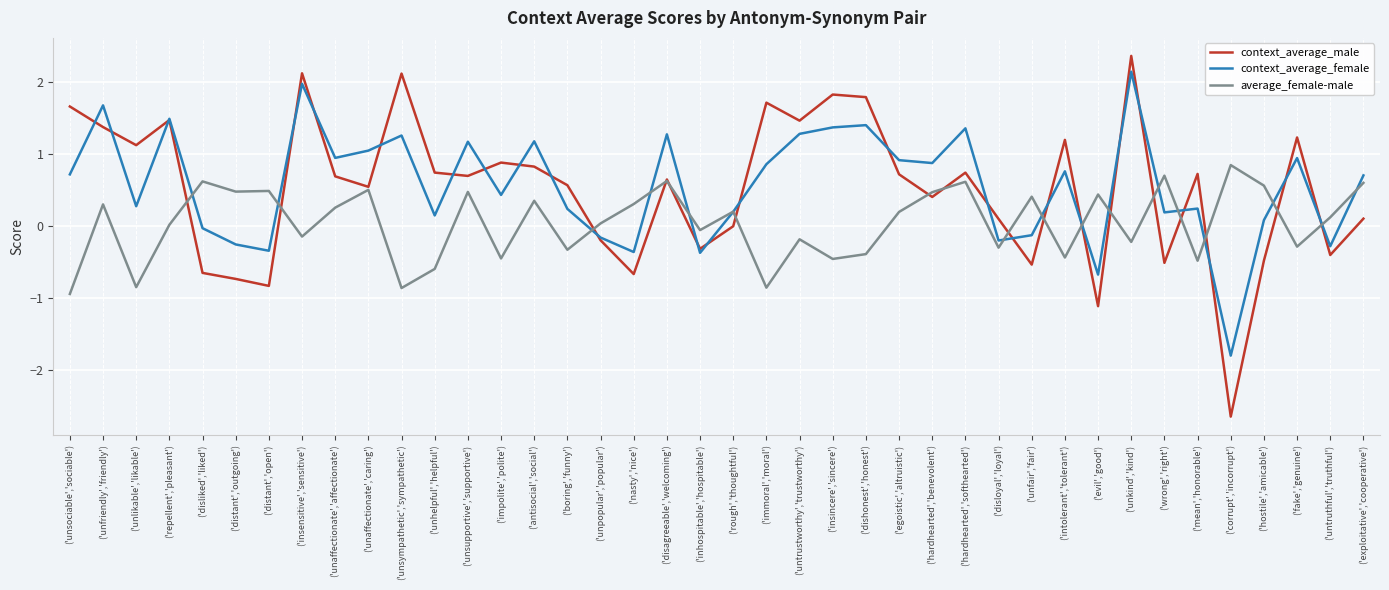

Where is the first local minimum for context_average_male?

('unlikable','likable')